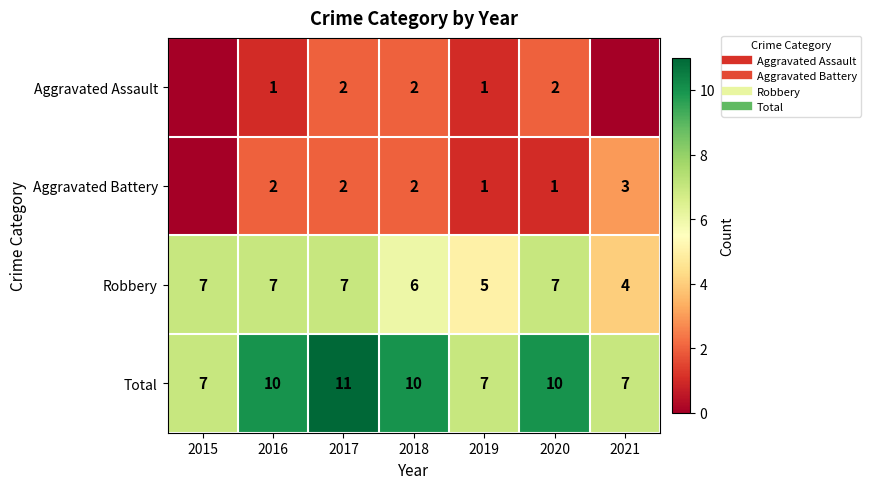

What is the total value across all series at 2016?

20